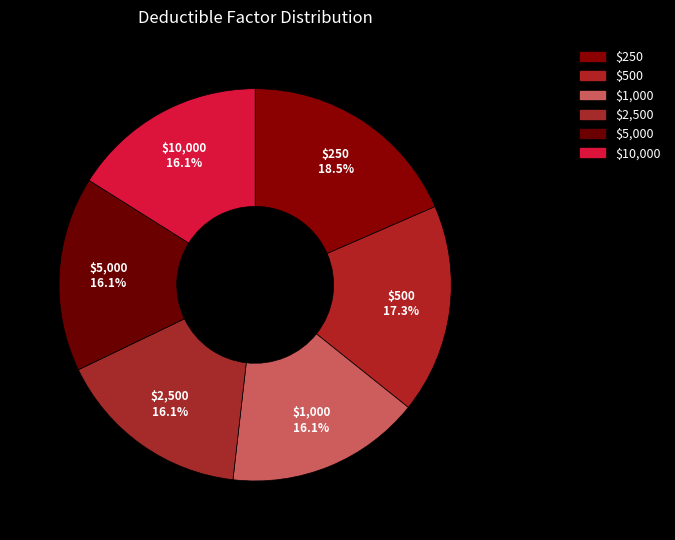

Count the number of slices in the pie.

6